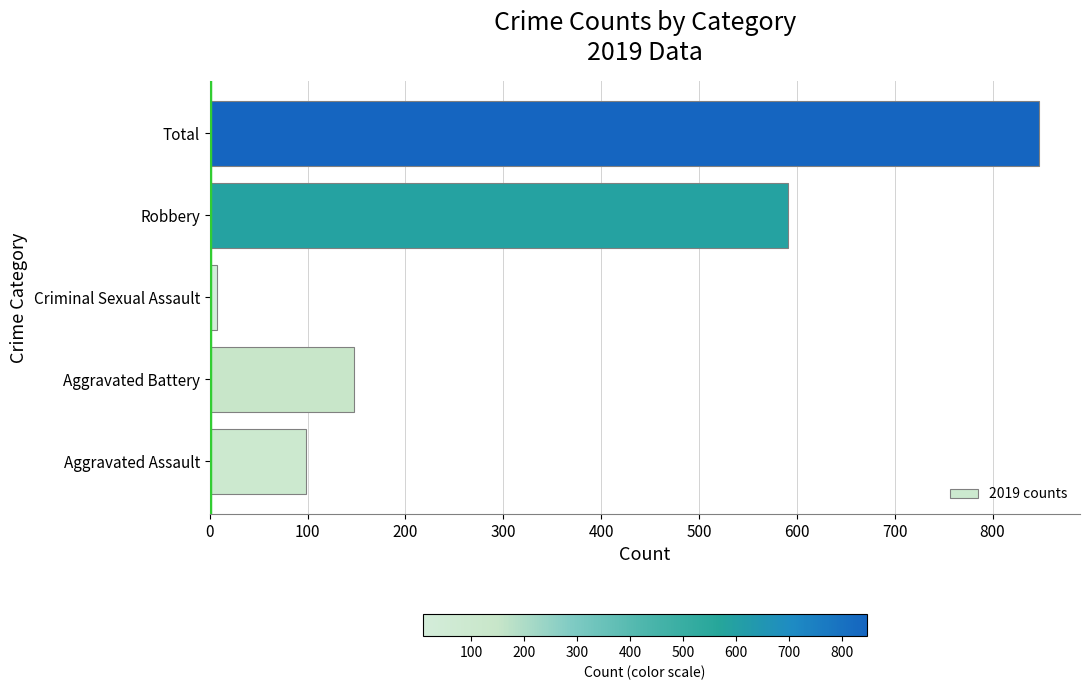

The value at Robbery is 197. True or false?

False